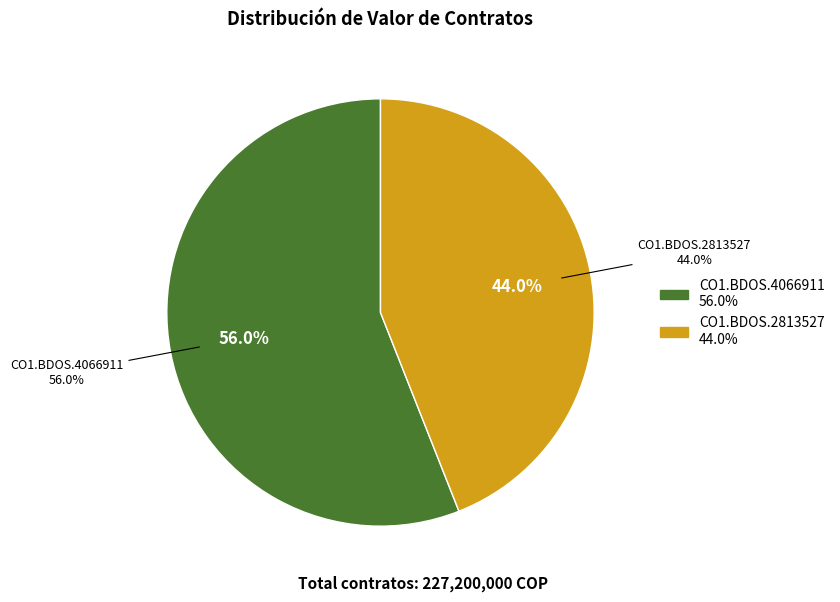

Is it true that CO1.BDOS.4066911 is 65% of the pie?

False